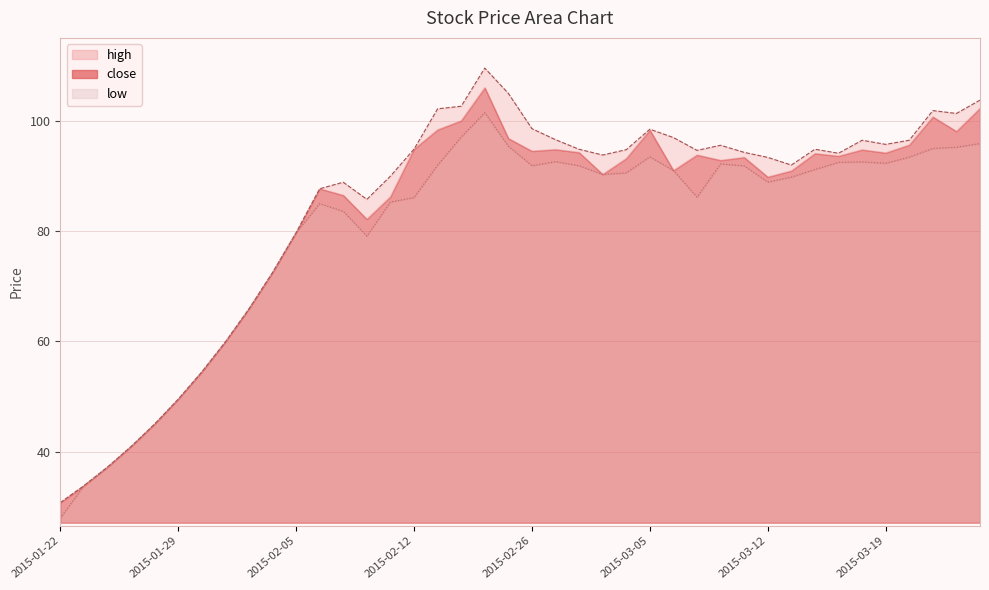

How many data points in high are above 94?

22